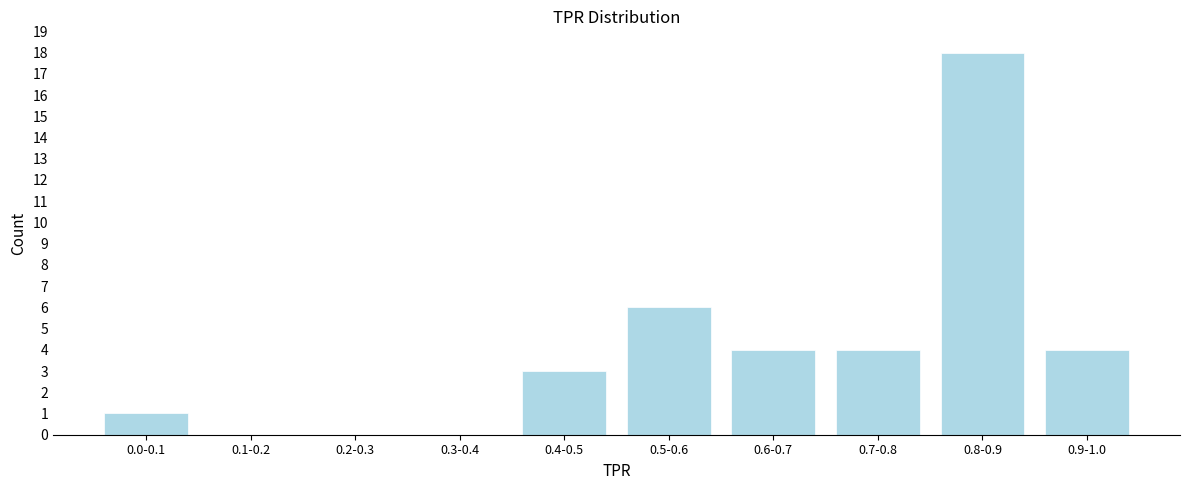

Reading left to right, list all the values displayed in this chart.

0.0-0.1=1	0.1-0.2=0	0.2-0.3=0	0.3-0.4=0	0.4-0.5=3	0.5-0.6=6	0.6-0.7=4	0.7-0.8=4	0.8-0.9=18	0.9-1.0=4